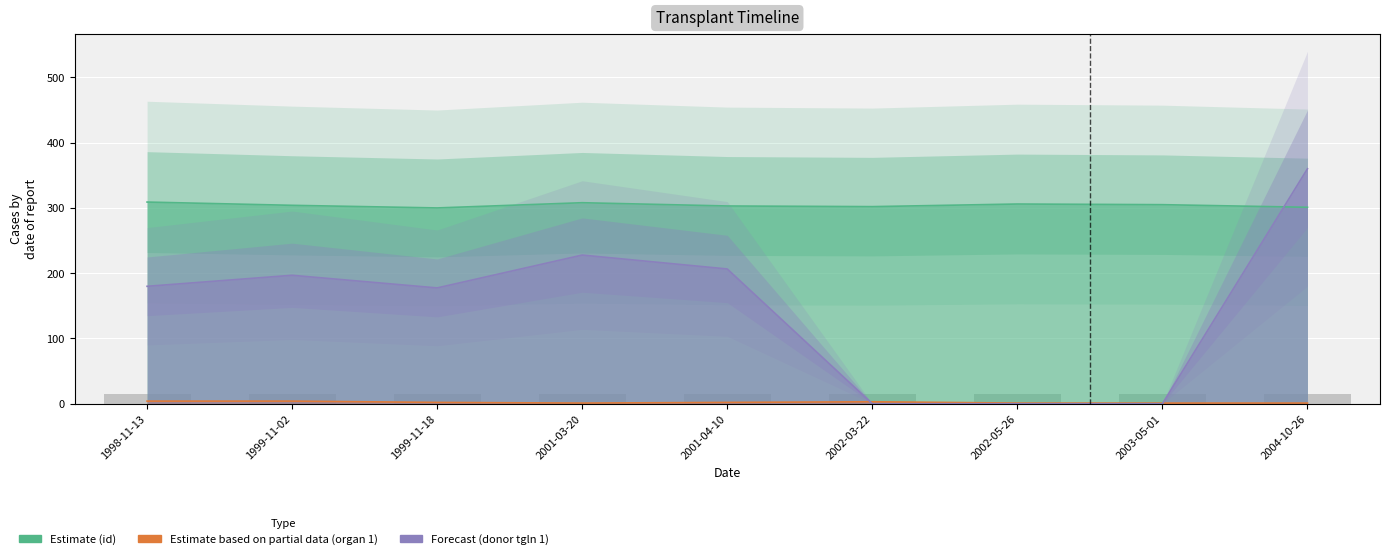

At how many categories does at least one series exceed 241?

9